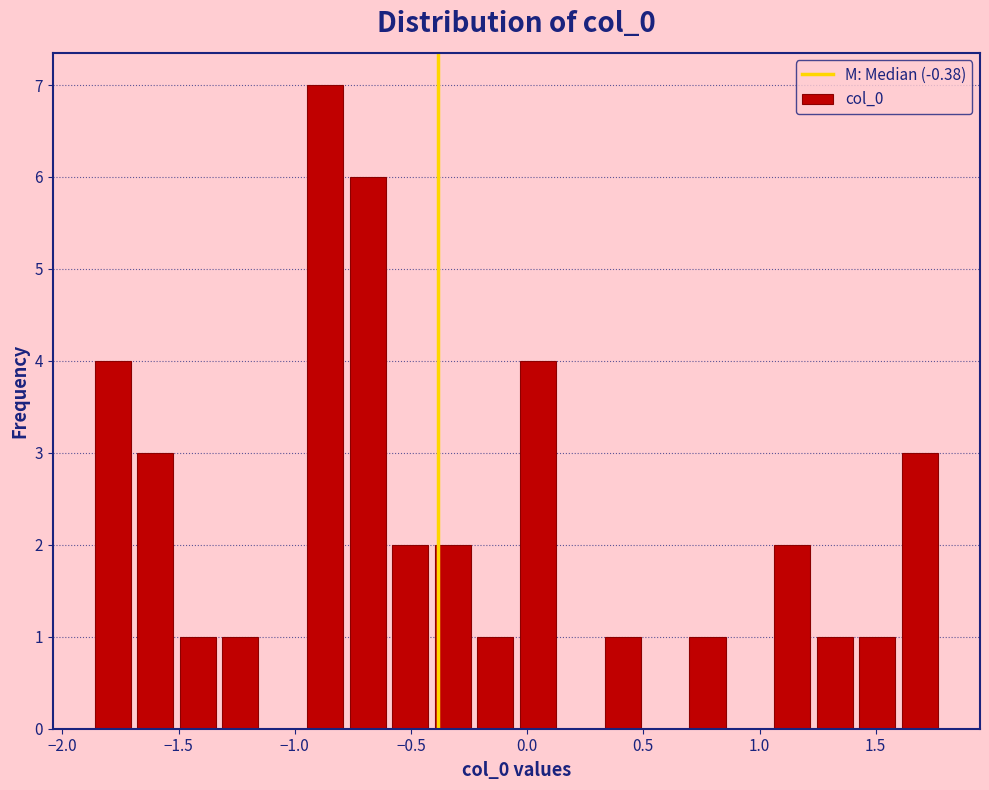

Read against the x-axis, roughly where is the centre of the tallest bar?

-0.85